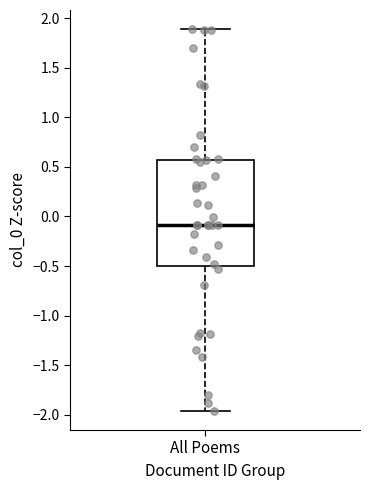

Read this box plot against the y-axis: the position of the median line, the range covered by the box, and the ends of both whiskers. The values are not printed on the chart, so give them approximately, as read against the axis.

median -0.10, box -0.50 to 0.55, whiskers -1.95 to 1.90